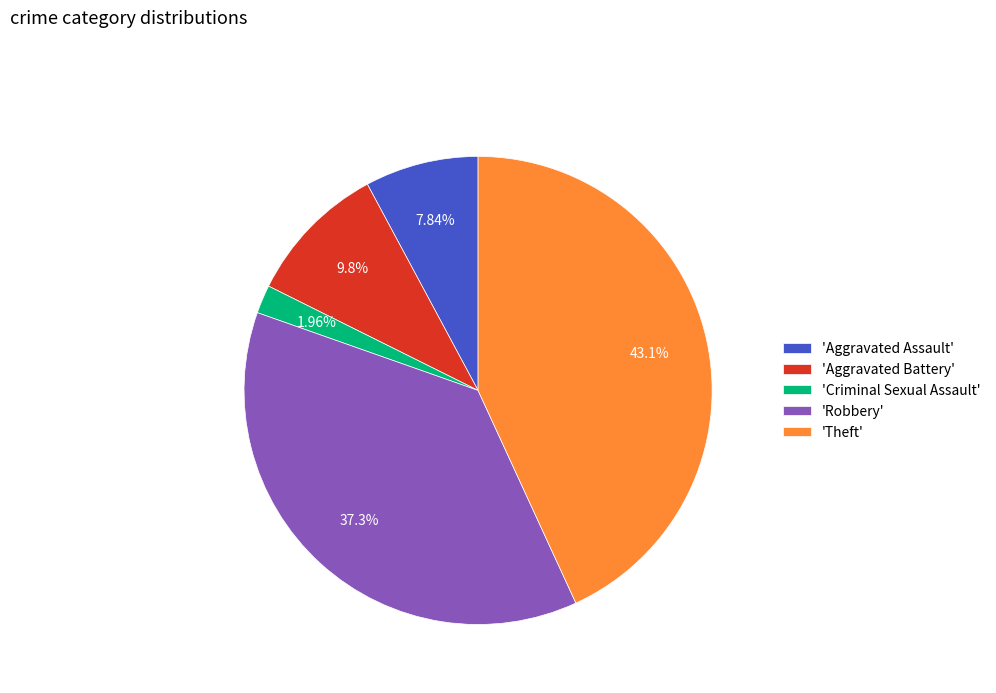

Do 'Aggravated Battery' and 'Theft' together represent more than half of the pie?

Yes